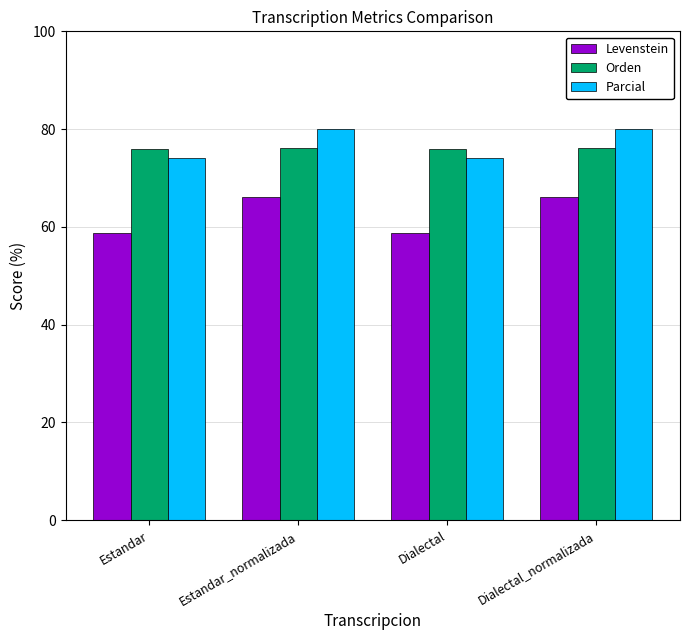

At how many categories does at least one series exceed 74?

4